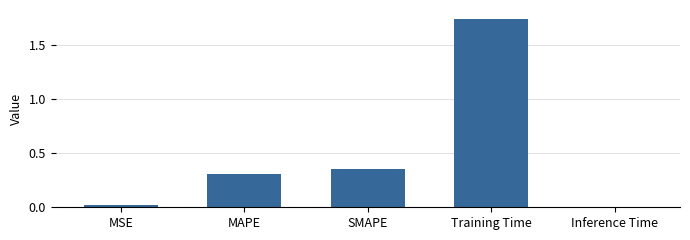

Does the chart contain stacked bars?

No